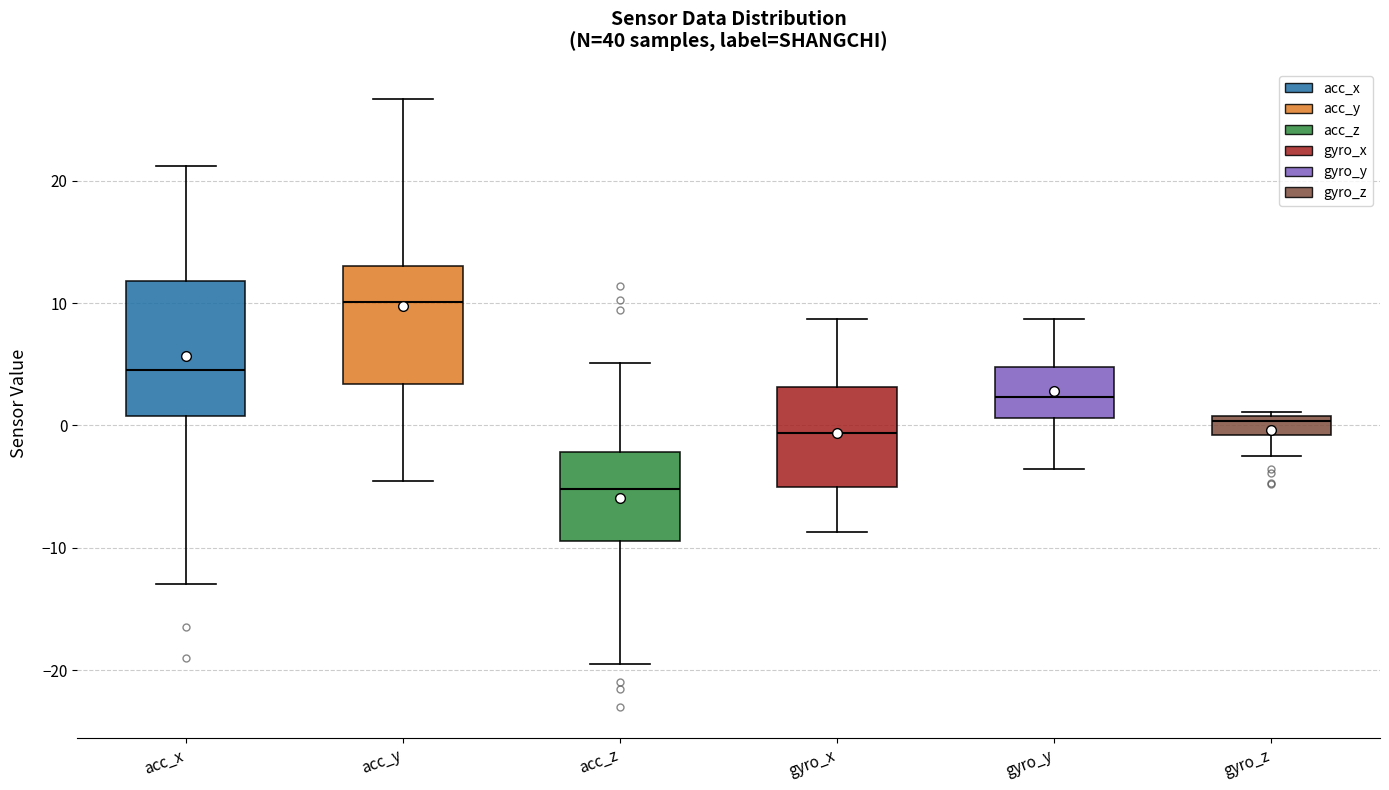

Where is the lower edge of the box for gyro_z on the y-axis? The values are not printed on the chart, so give them approximately, as read against the axis.

-1